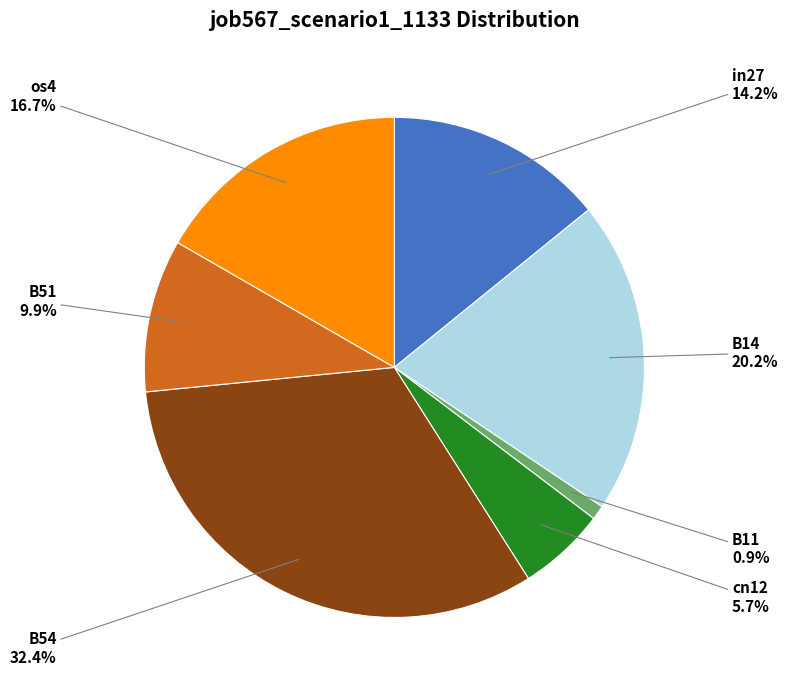

To the nearest percent, what portion does in27 represent?

14%